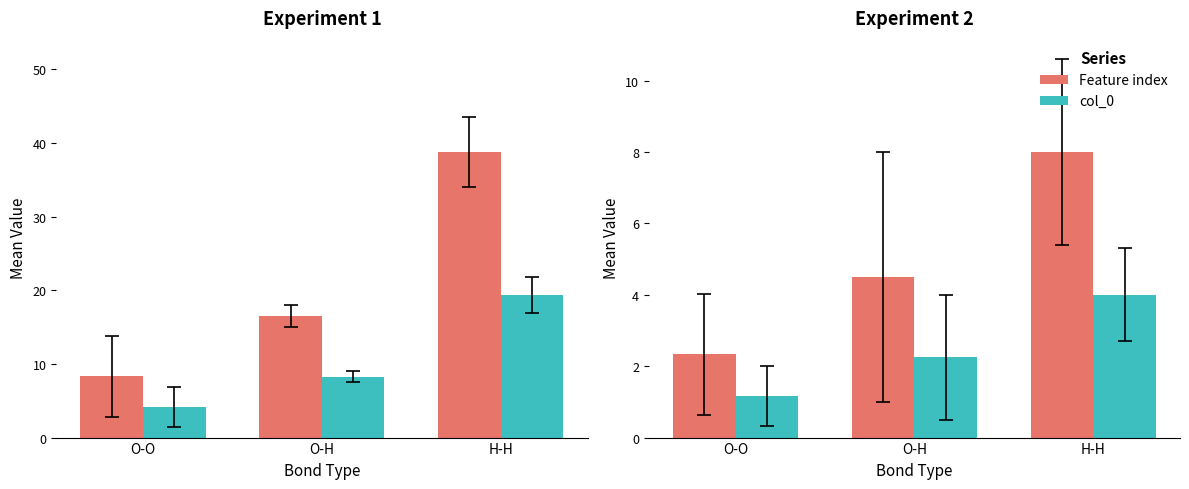

Is the value of Feature index at H-H greater than the value of col_0 at O-H?

Yes